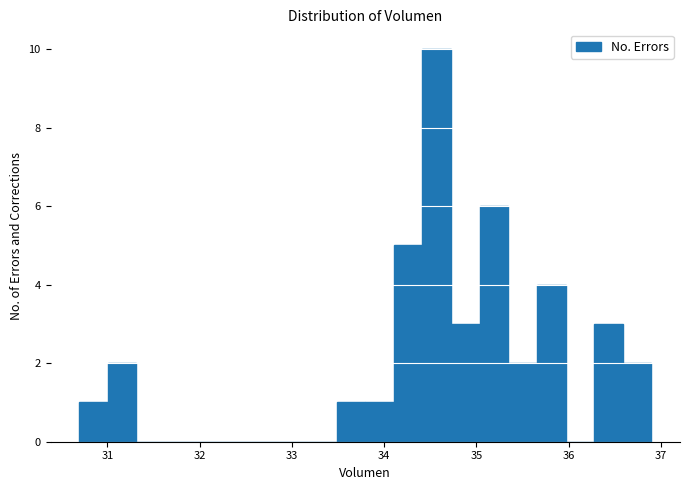

Around what value on the x-axis is the tallest bar? Give the approximate position of its centre, as read against the axis.

34.6